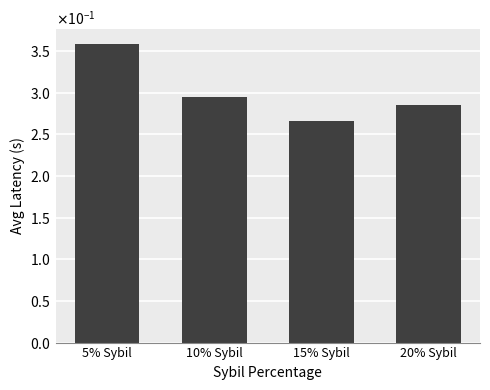

Are the bars horizontal?

No